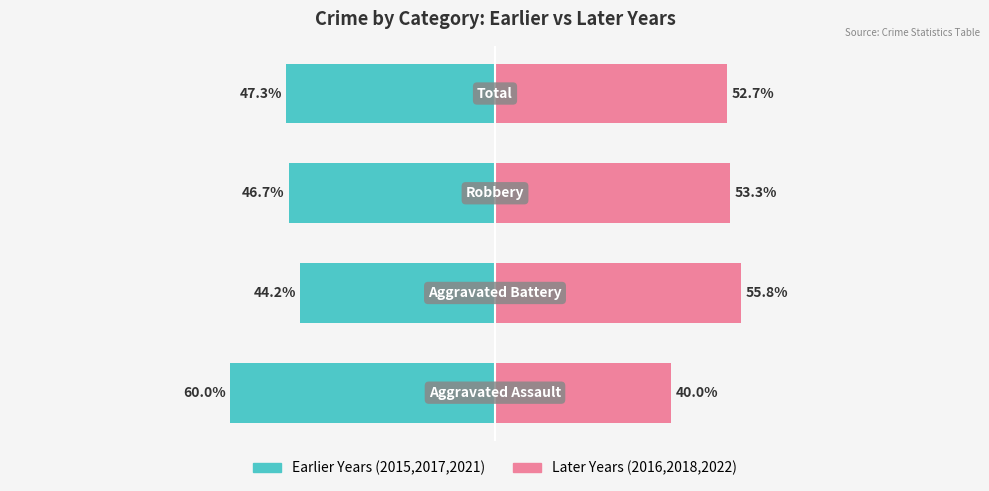

Which series has the largest total across all categories?

Later Years (avg 2016,2018,2022)